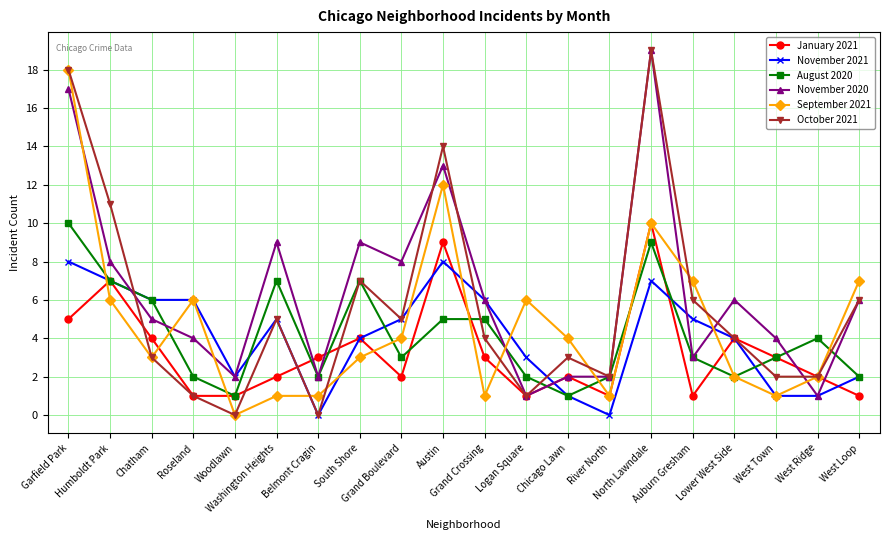

What is the average value of the November 2020 series?

6